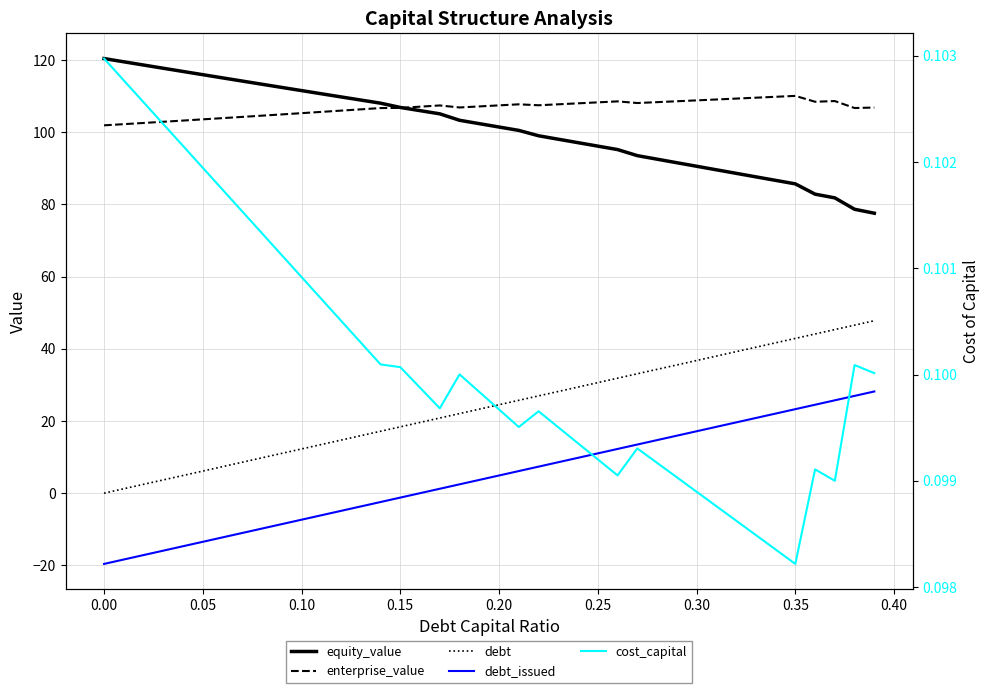

What is the highest value of the debt series?

47.8